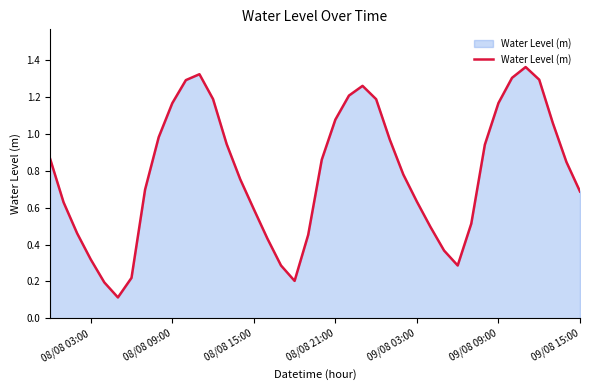

How many lines are shown in the chart?

1